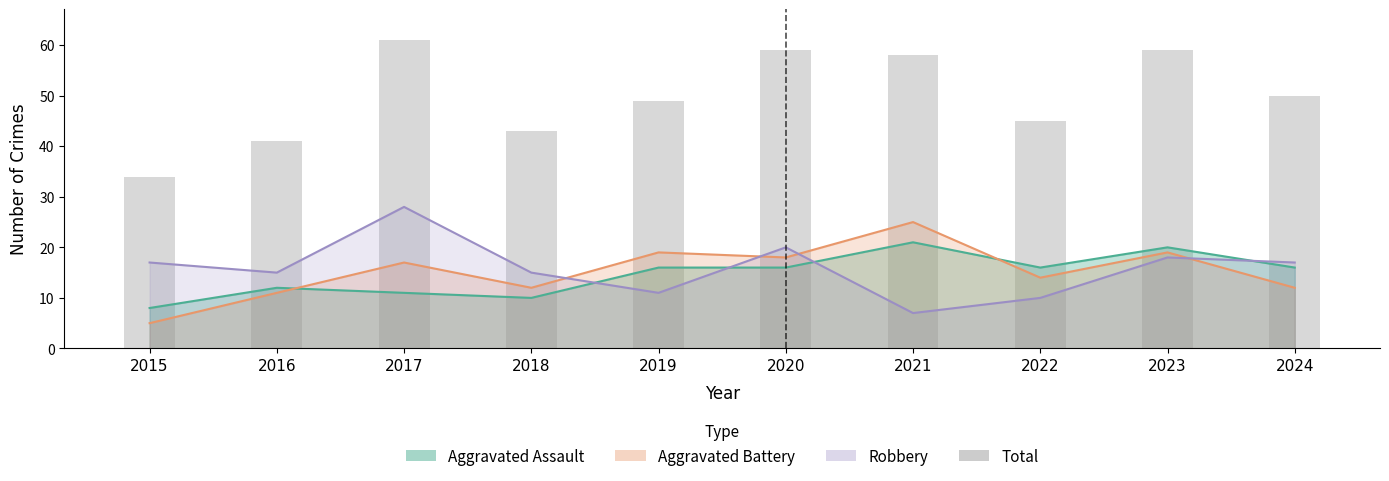

Reading right to left, what are all the values shown in this chart?

2024=50	2023=59	2022=45	2021=58	2020=59	2019=49	2018=43	2017=61	2016=41	2015=34